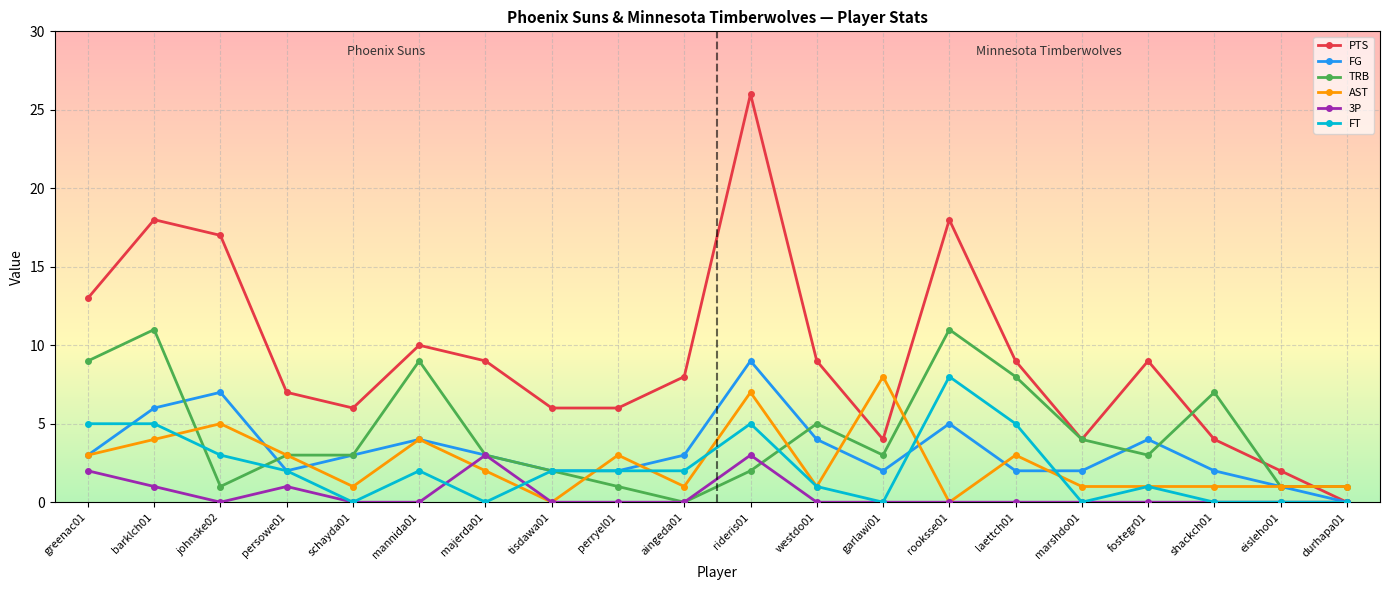

What is the difference between the maximum and minimum values in the FG series?

9